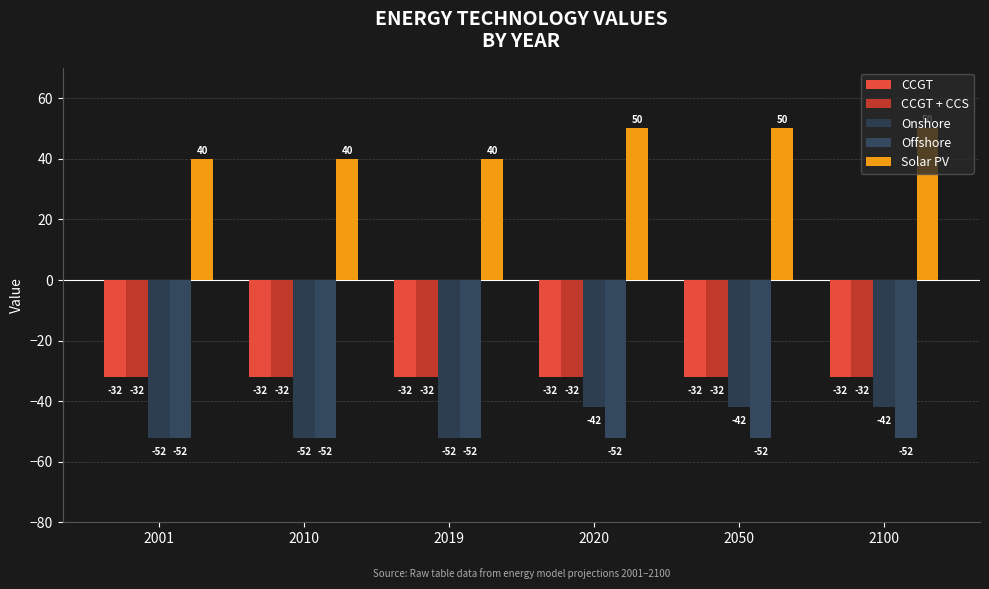

How many data points does each series have?

6